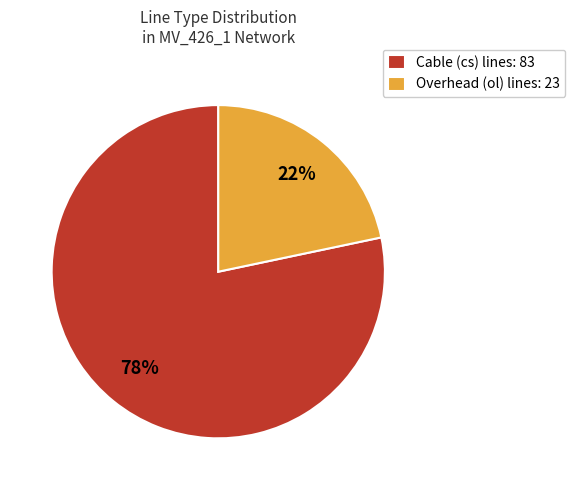

Rank the categories by value from highest to lowest.

Cable (cs) lines: 83, Overhead (ol) lines: 23